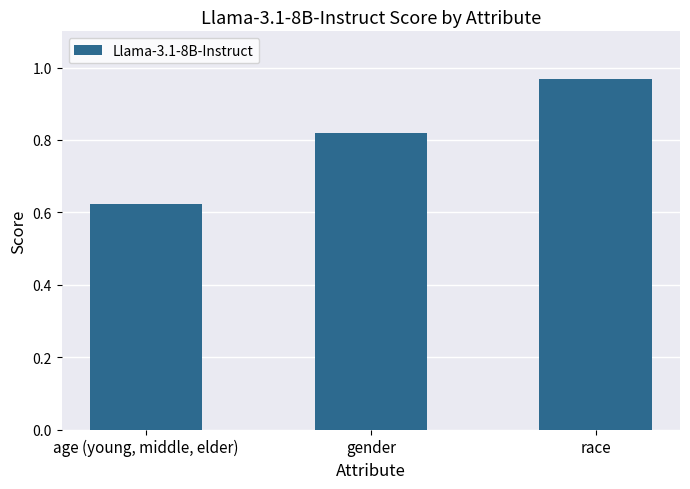

The chart shows a value of 0.9 at age (young, middle, elder). True or false?

False